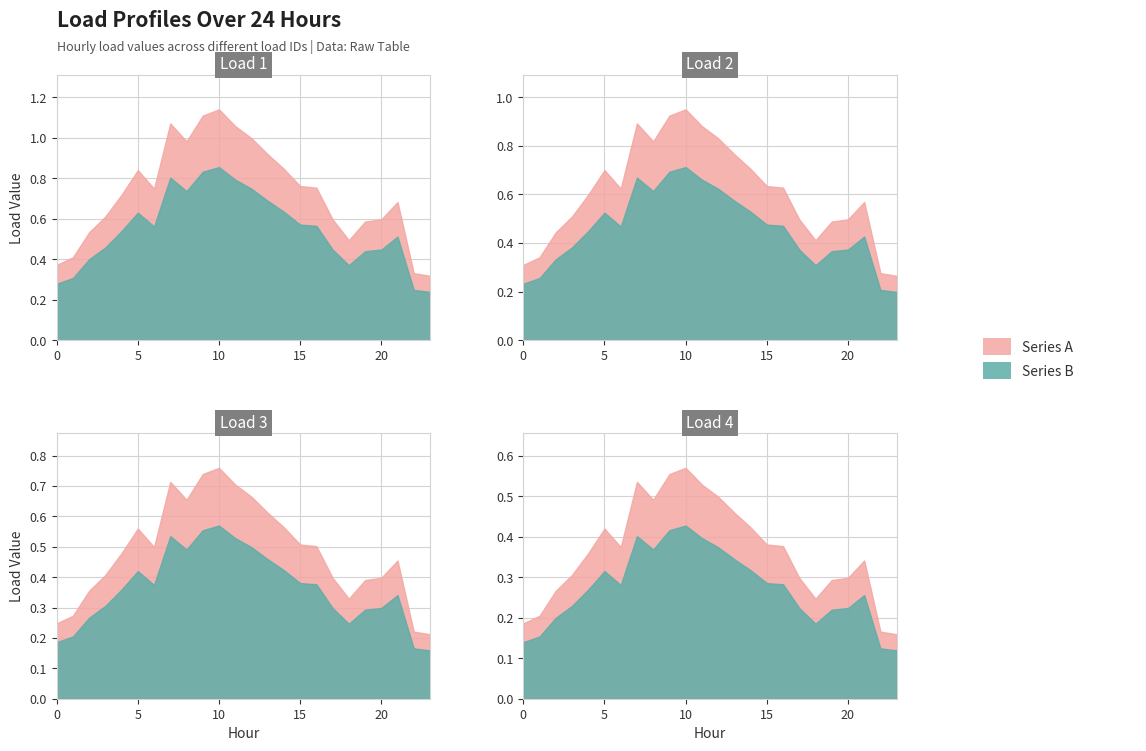

Count the number of categories in the chart.

24